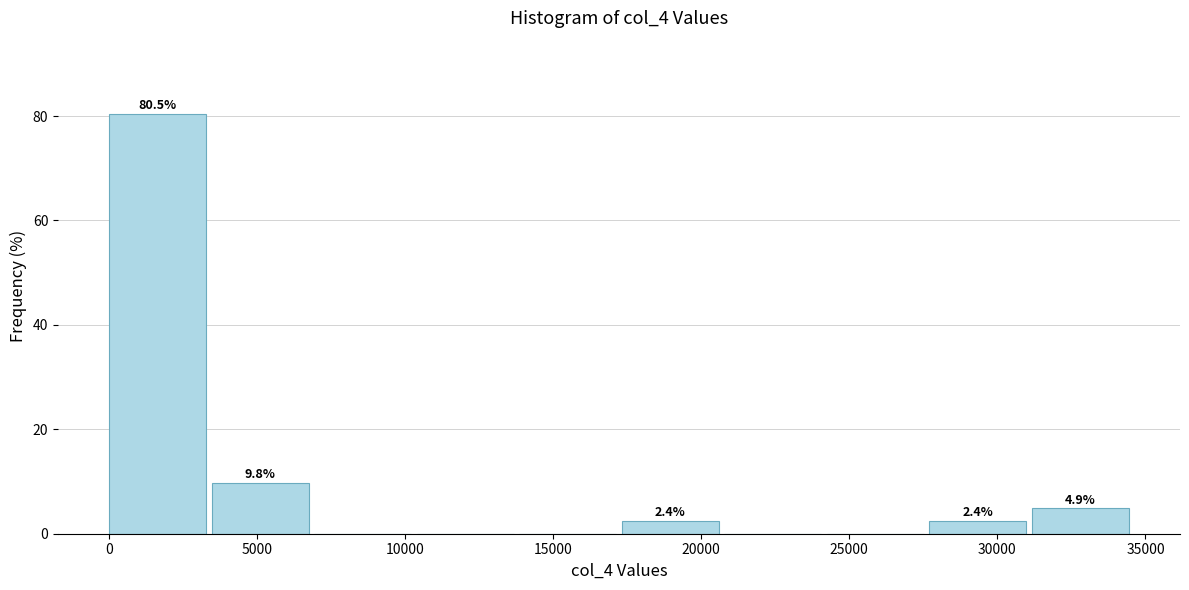

Which range on the x-axis has the tallest bar?

0 to 3500